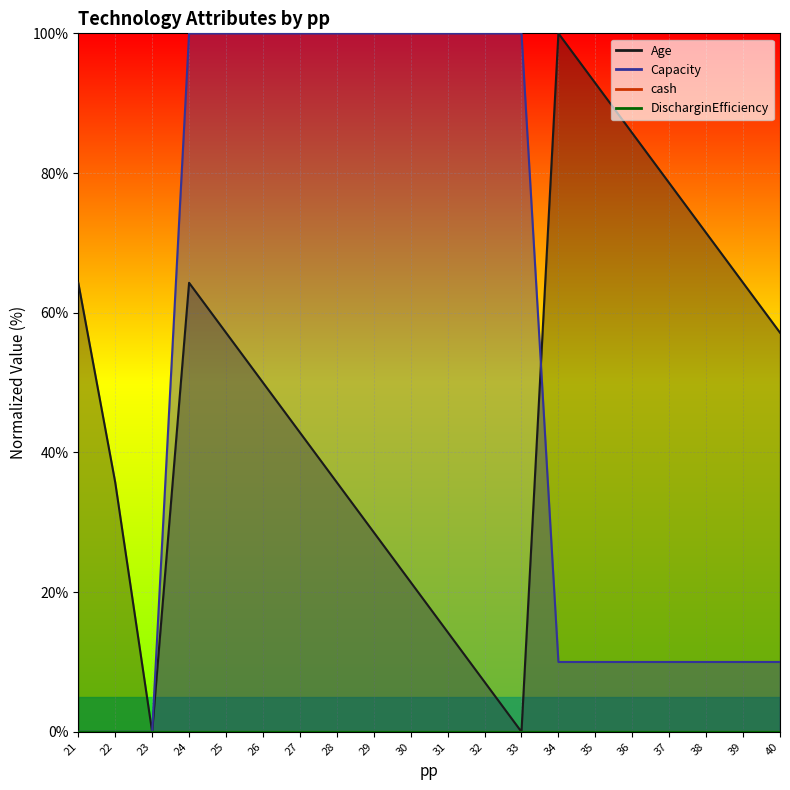

At which category does Age reach its first local valley?

23